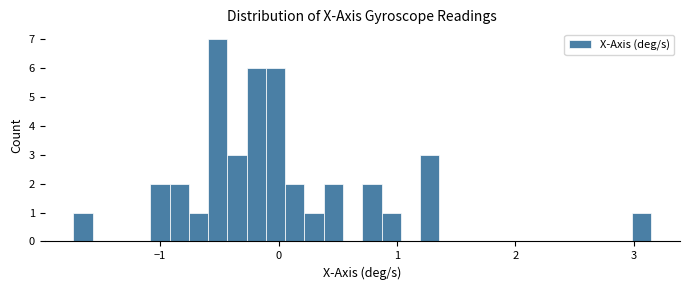

Read against the x-axis, roughly where is the centre of the tallest bar?

-0.5